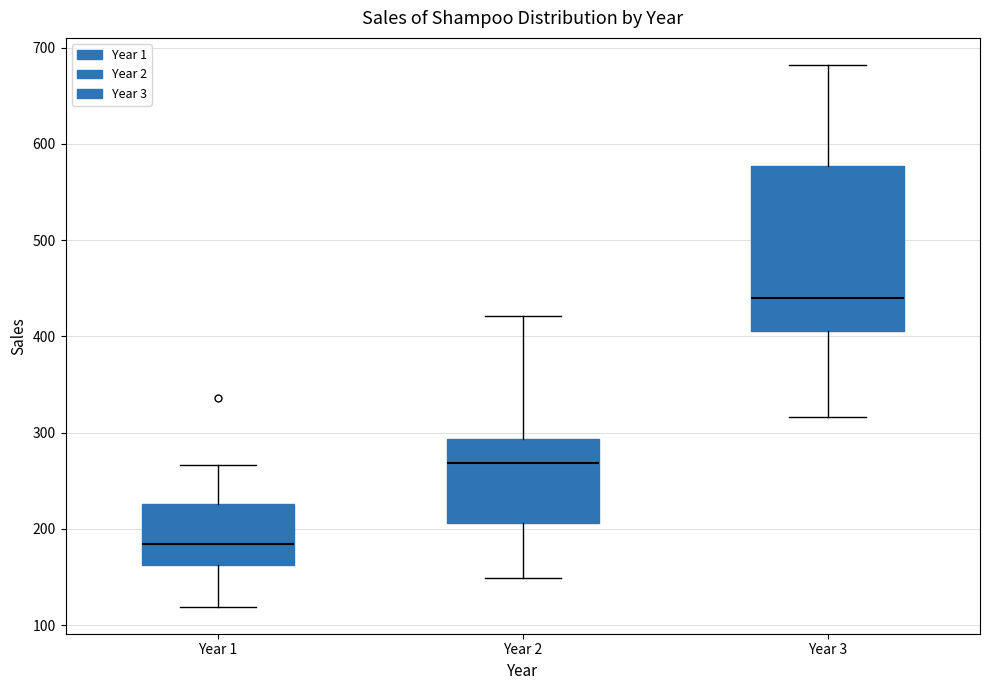

Where does the upper whisker of the box for Year 2 end on the y-axis? The values are not printed on the chart, so give them approximately, as read against the axis.

420